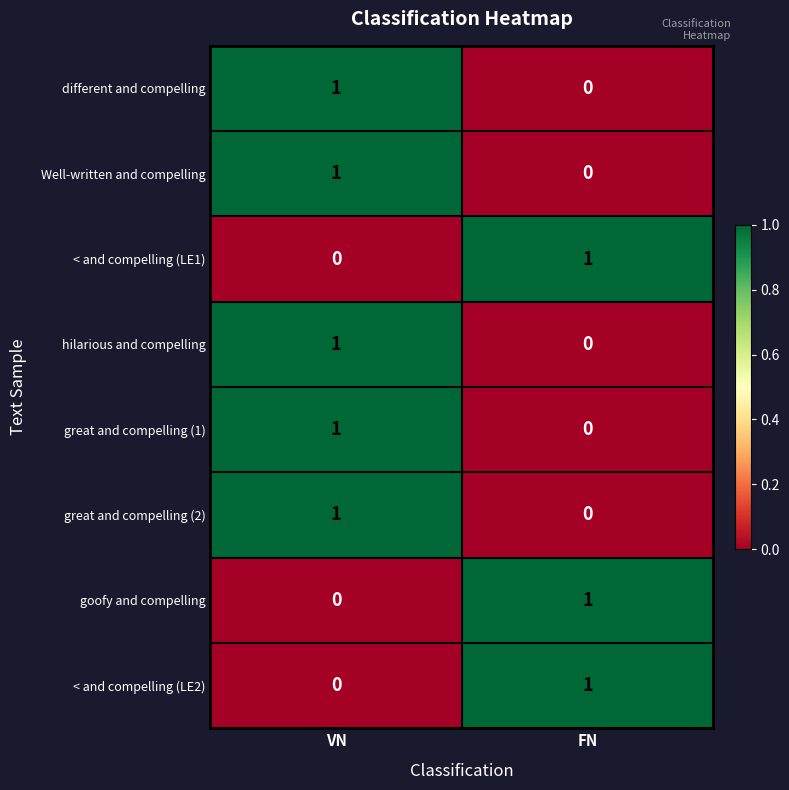

Which category has the lowest value in the Well-written and compelling series?

FN